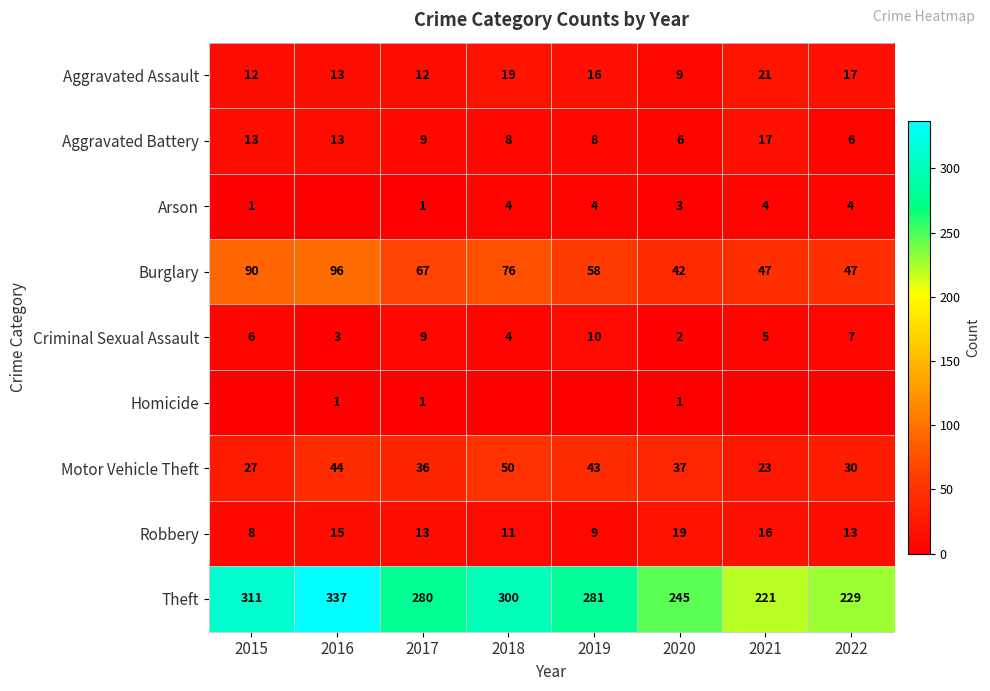

True or false: Criminal Sexual Assault has a value of 7 at 2022.

True